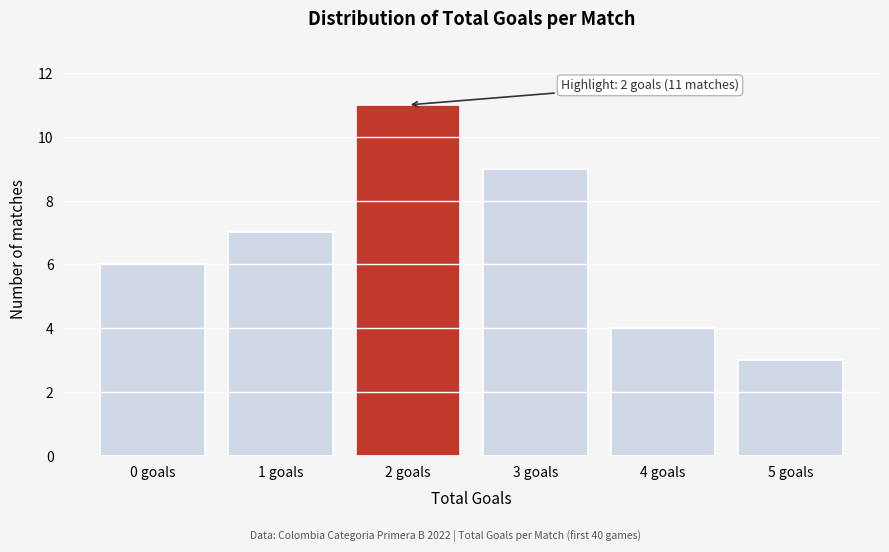

Reading left to right, transcribe all the data shown in this chart.

6	7	11	9	4	3